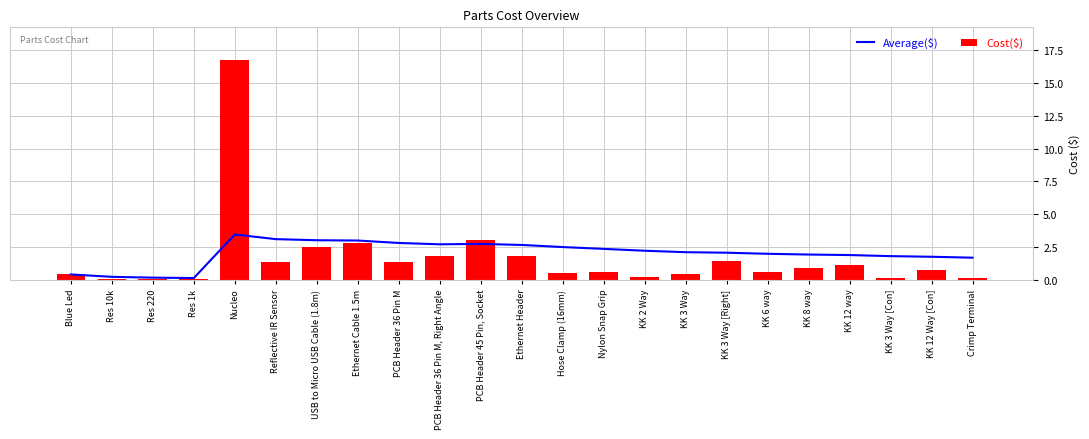

Which has a higher value, Crimp Terminal or KK 12 Way [Con]?

KK 12 Way [Con]